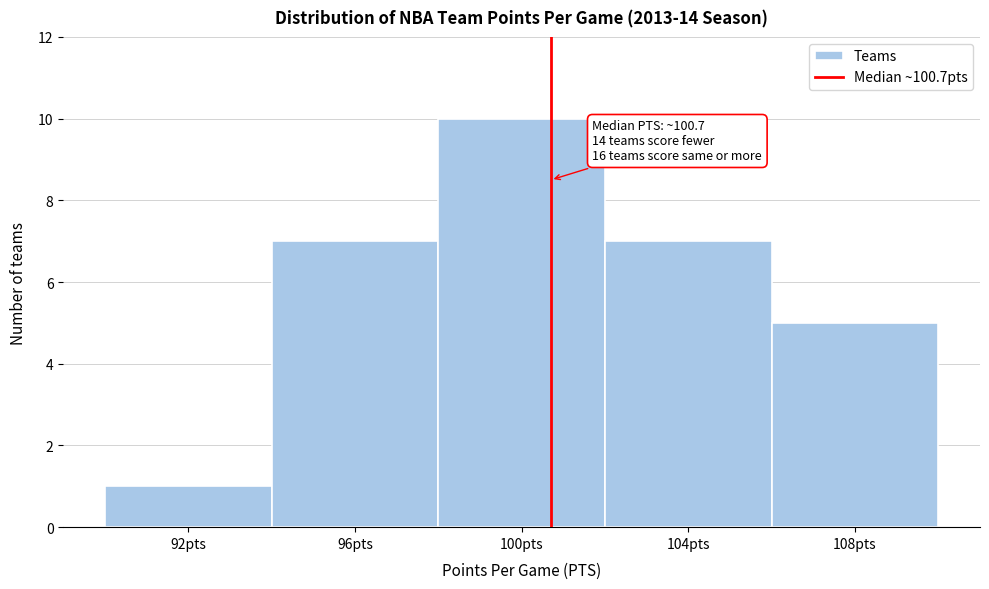

Over which range of the x-axis is the bar tallest?

98 to 102